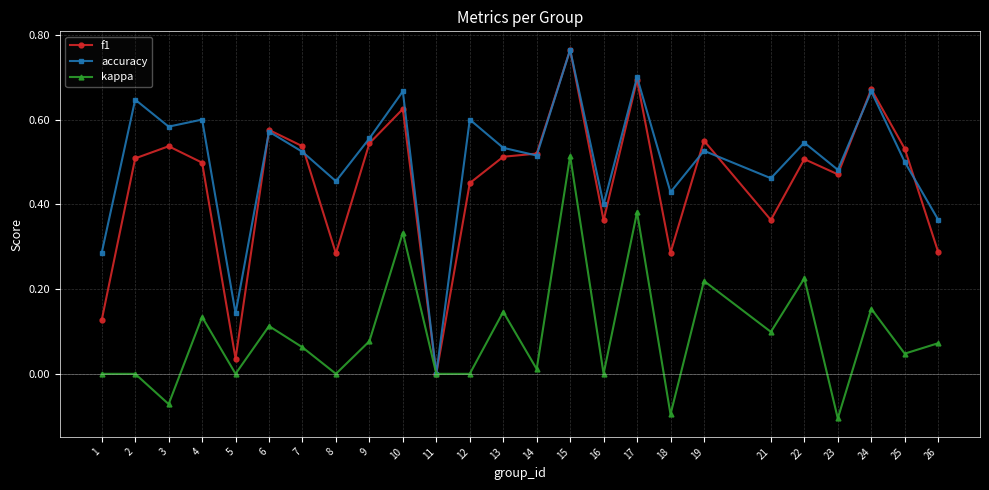

What is the sum of the f1 values at 22 and 25?

1.0